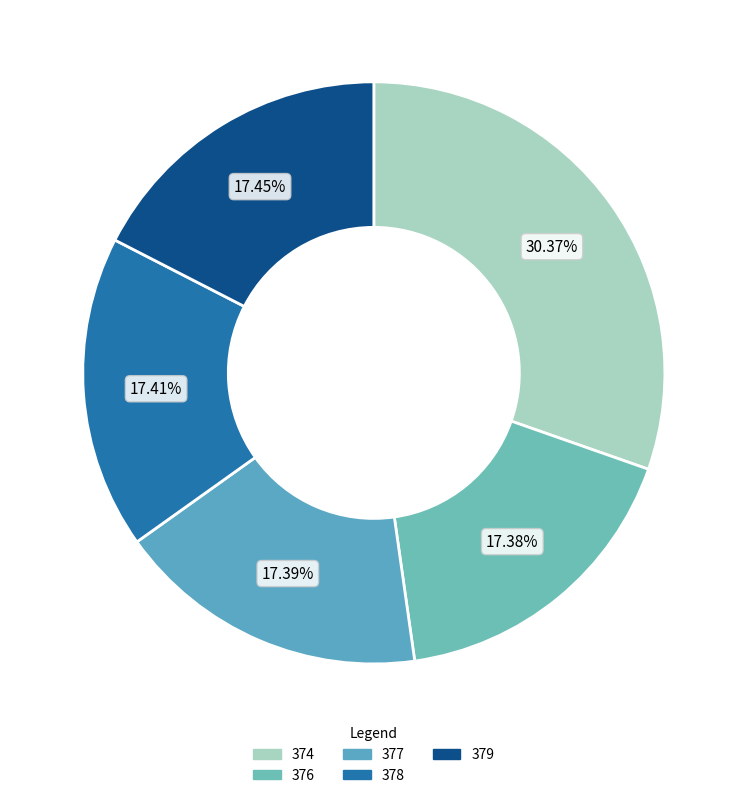

Is there any slice that represents more than half of the pie?

No